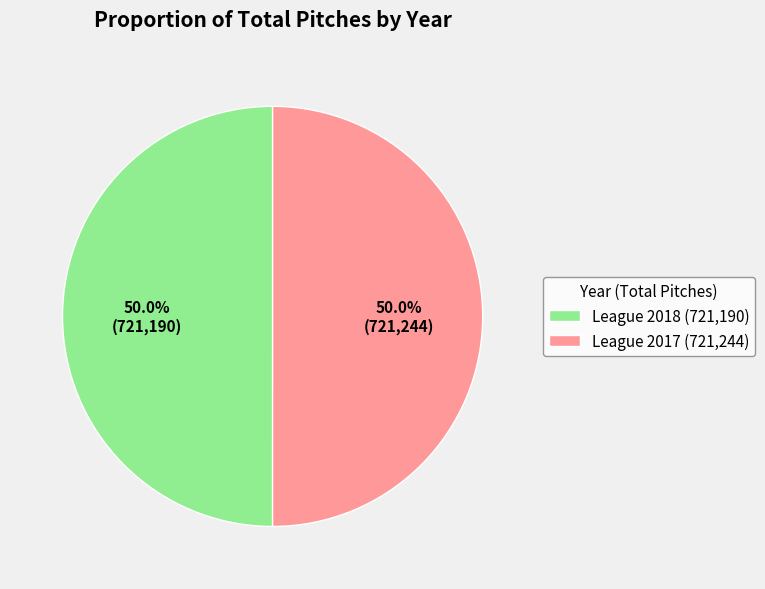

True or false: League 2017 accounts for 50% of the total.

True